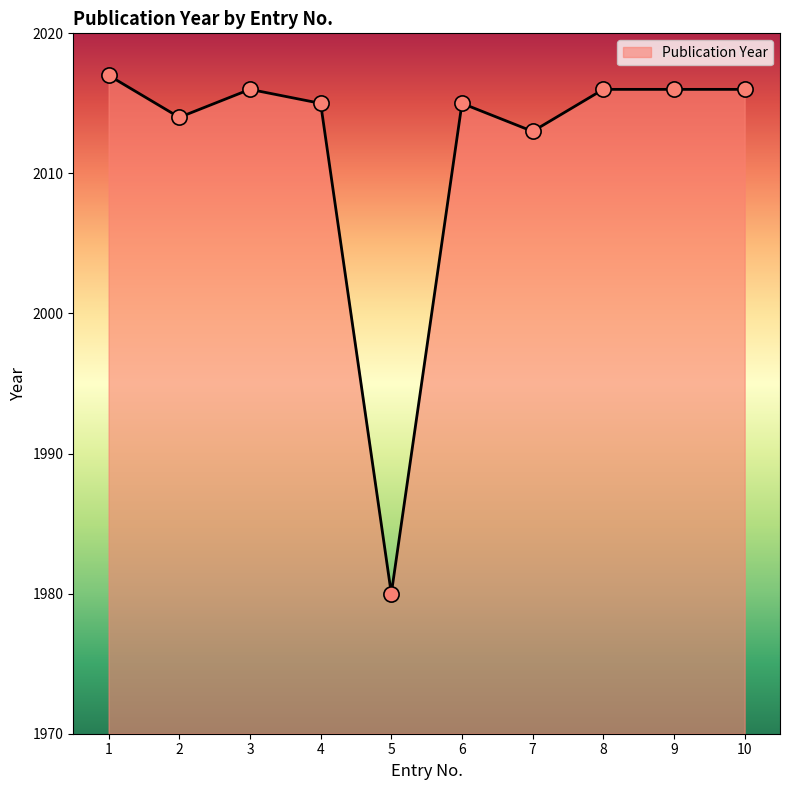

Approximately how many times larger is the value at 10 compared to 7?

1.0